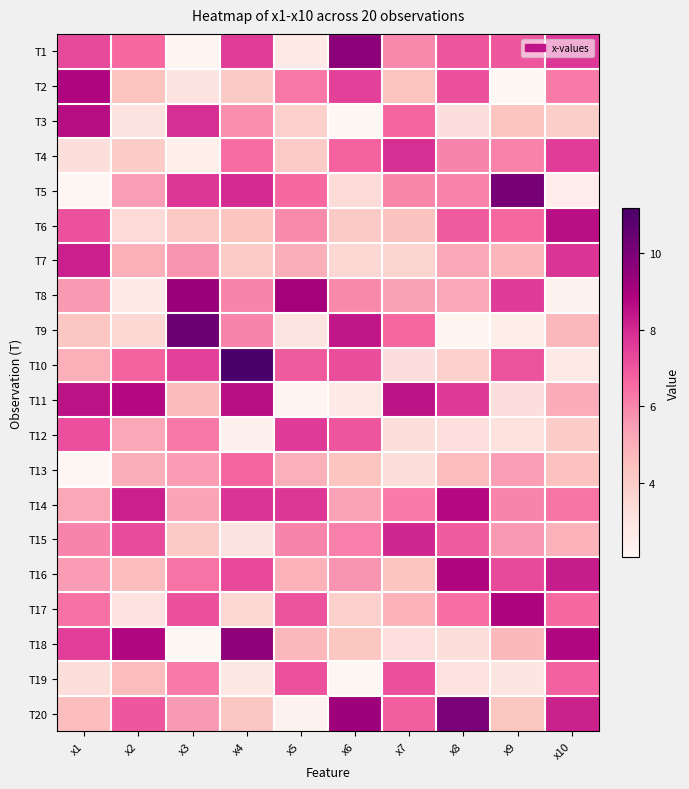

How many data points does each series have?

10